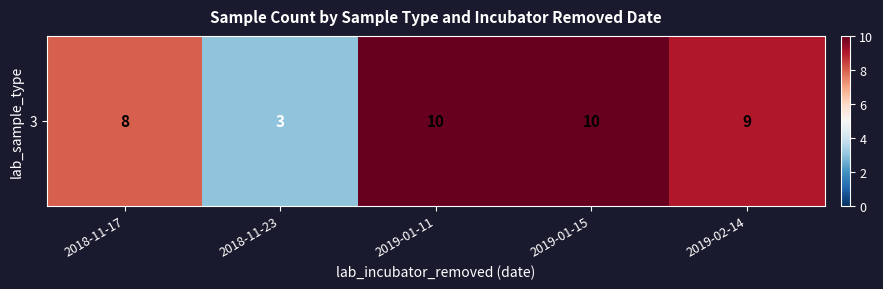

What is the minimum value shown in the chart?

3